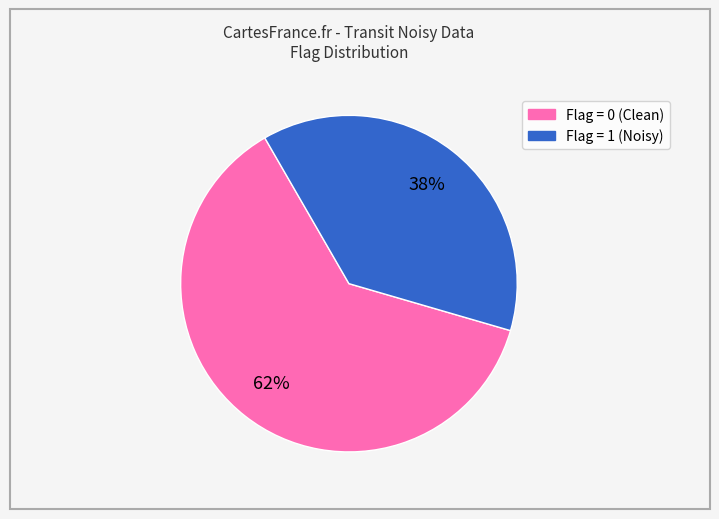

Is there a majority slice in this chart?

Yes